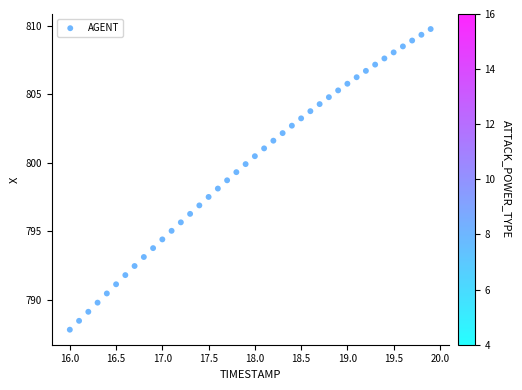

What is the range of Y values (max minus min)?

21.9